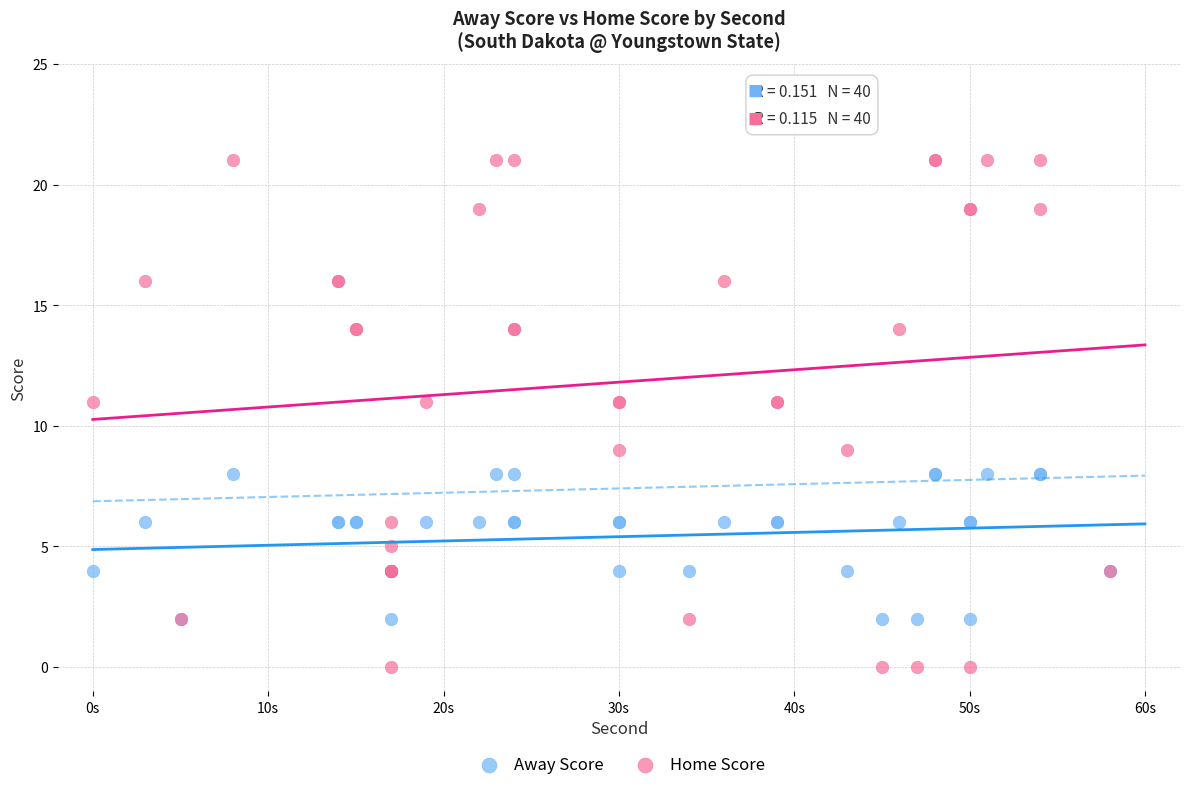

Which series contains the lowest Y value?

Home Score